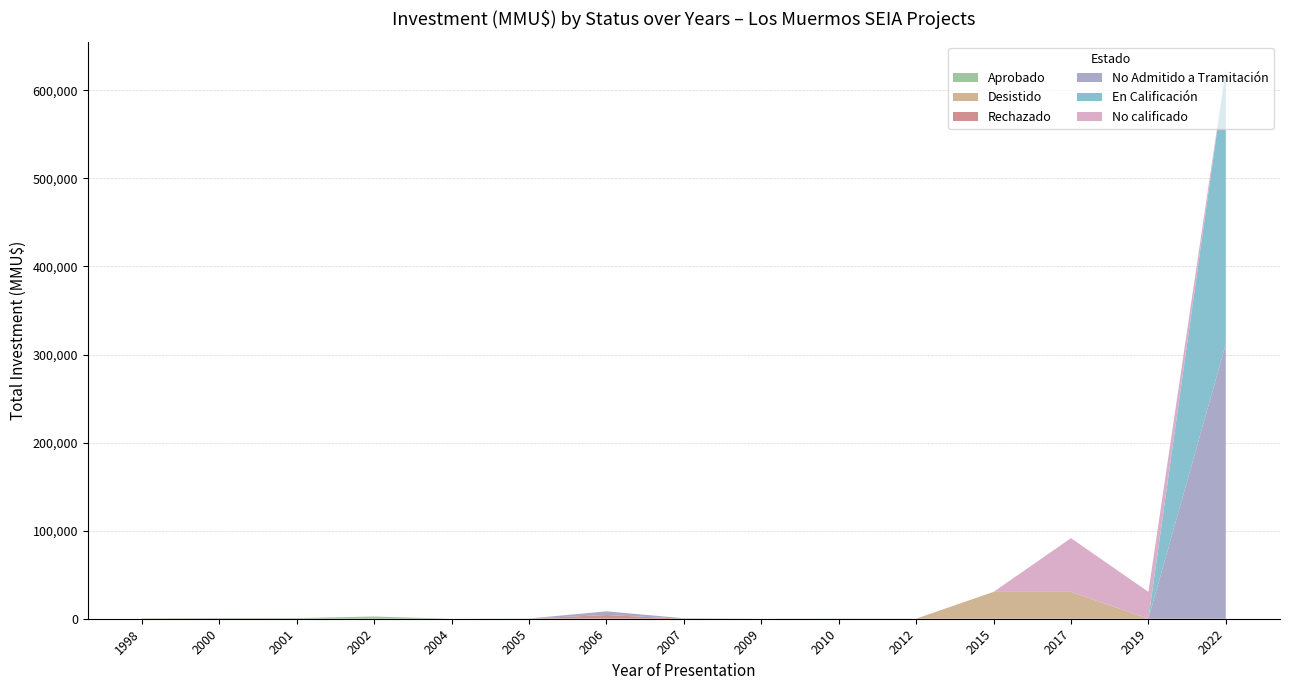

Reading left to right, list all the values displayed in this chart.

Aprobado: 40	640	750	2500	0	278	0	0	0	260	0	0	0	0	0
Desistido: 450	0	0	0	0	0	200	0	0	0	0	30500	30500	0	0
Rechazado: 0	190	0	0	0	0	4000	0	0	0	0	0	0	0	0
No Admitido a Tramitación: 0	0	0	0	0	0	4200	544	22	0	100	0	0	0	312000
En Calificación: 0	0	0	0	0	0	0	0	0	0	0	0	0	0	312000
No calificado: 0	0	0	0	0	0	0	0	0	0	0	0	61000	30500	0